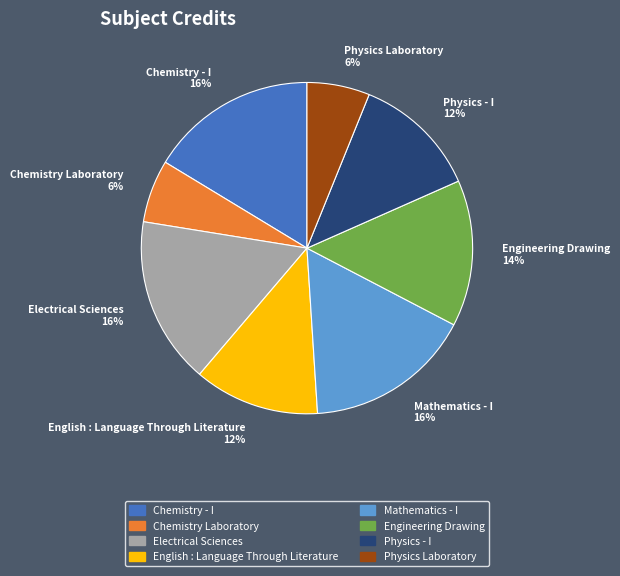

To the nearest percent, what is the difference between the Physics Laboratory and English : Language Through Literature slice percentages?

6%